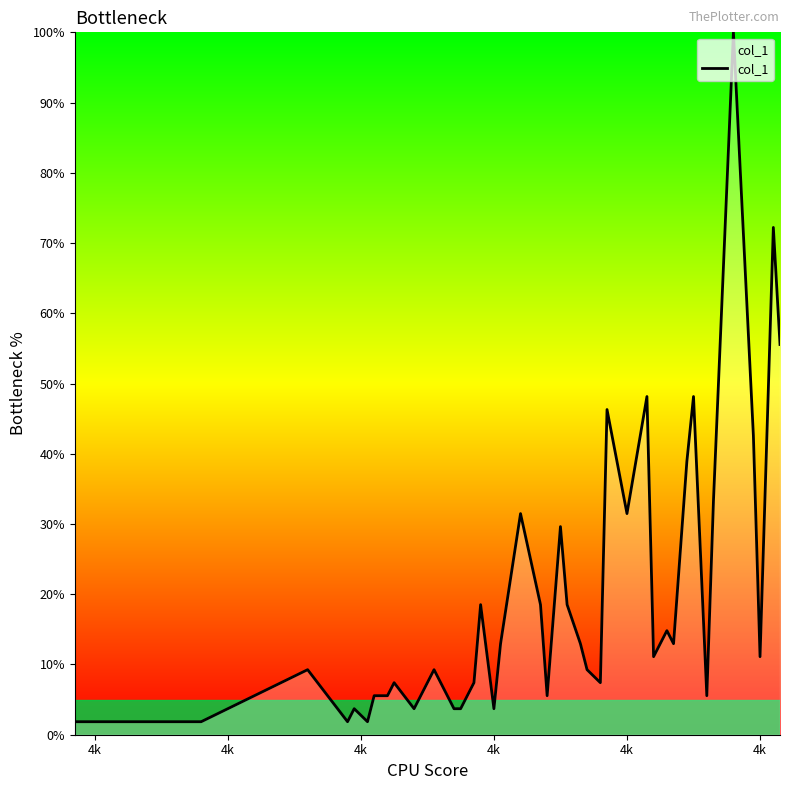

What is the greatest value displayed?

100.0